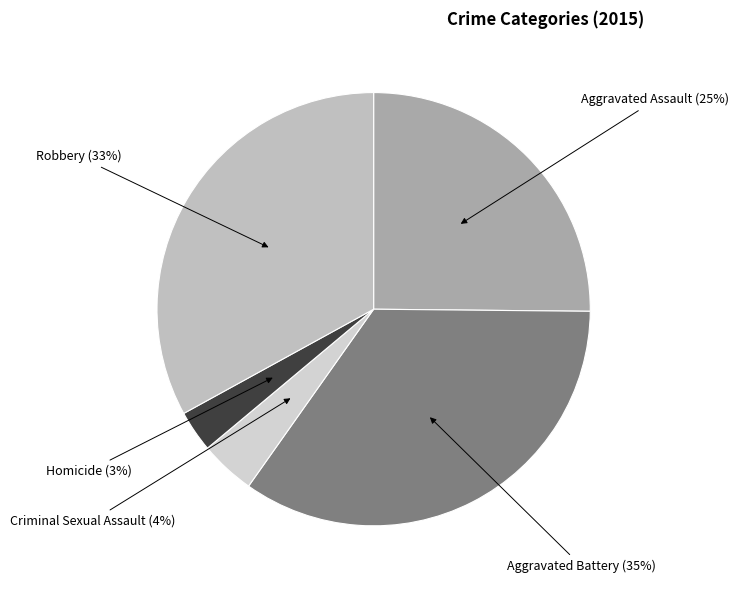

Is it true that Robbery is 33% of the pie?

True